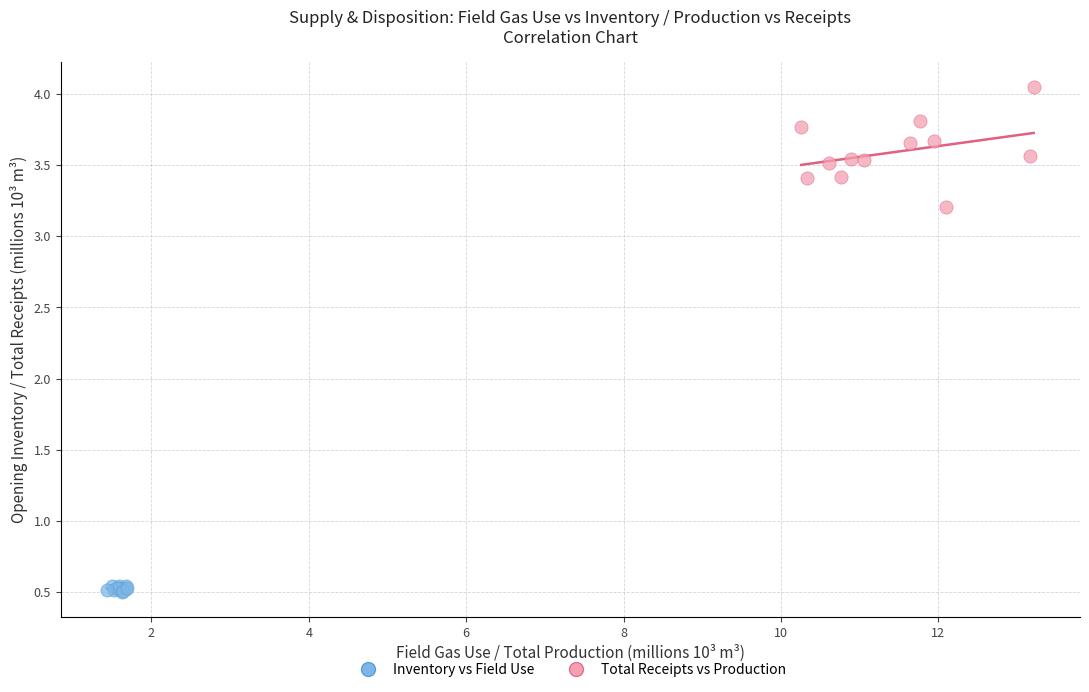

Which series has the largest Y range (max minus min)?

Total Receipts vs Production